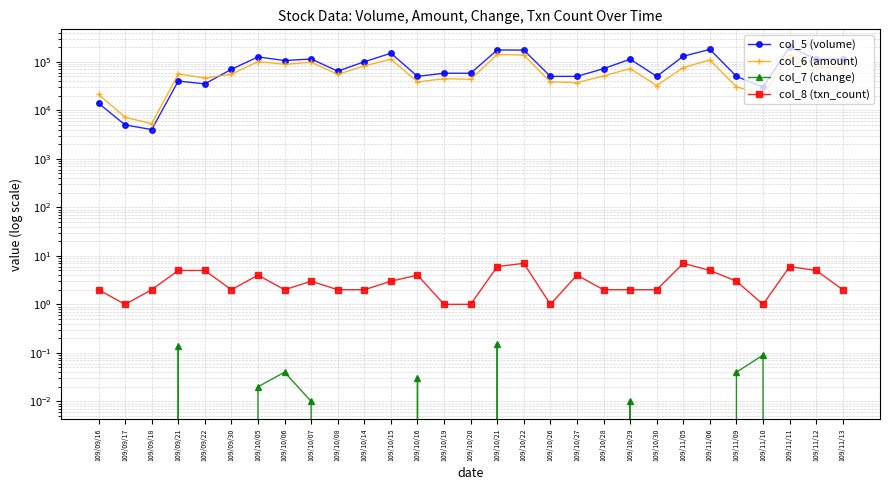

Read the col_8 (txn_count) value at 109/09/30.

2.0